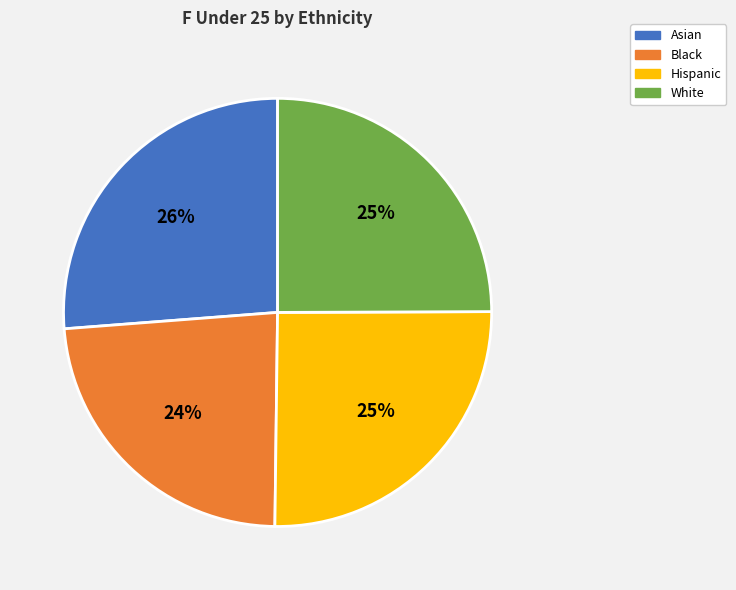

Approximately how many times larger is the value at White compared to Hispanic?

1.0